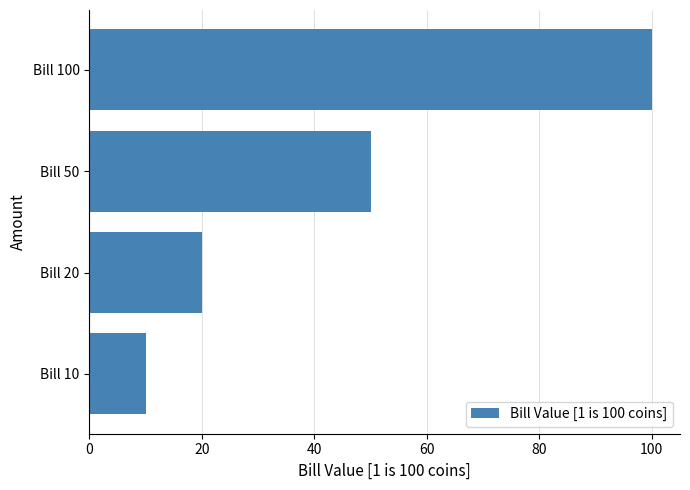

What is the change in value from Bill 10 to Bill 100?

+90